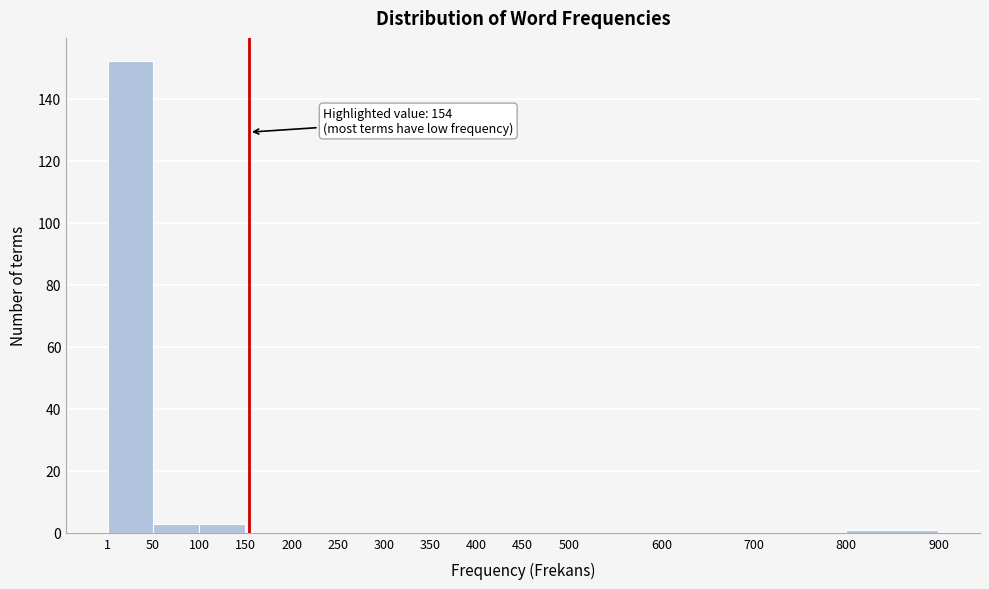

Which range on the x-axis has the tallest bar?

1 to 50